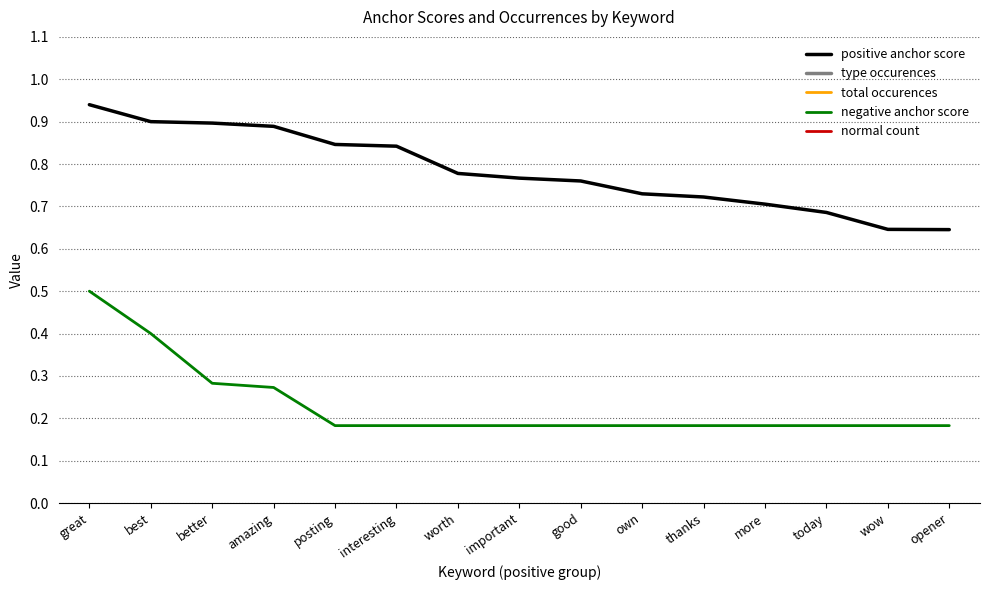

What is the value of the positive anchor score point at the 12th from the left?

0.7